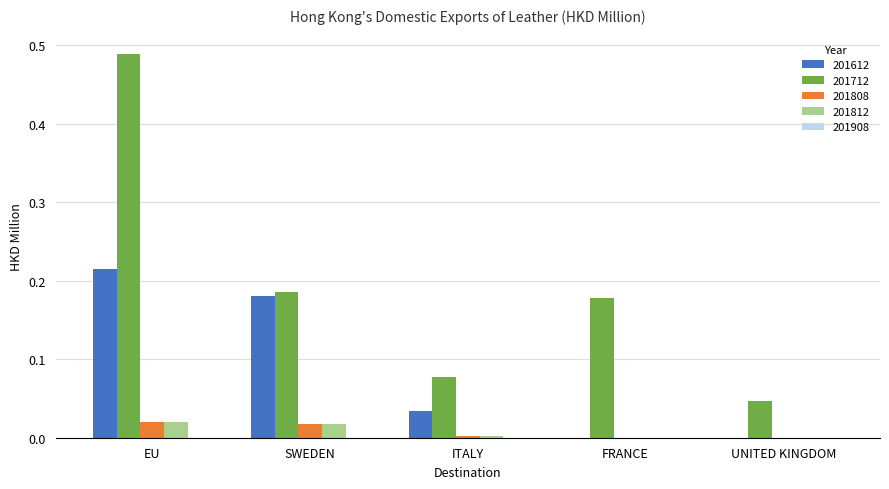

Which category has the highest value in the 201612 series?

EU